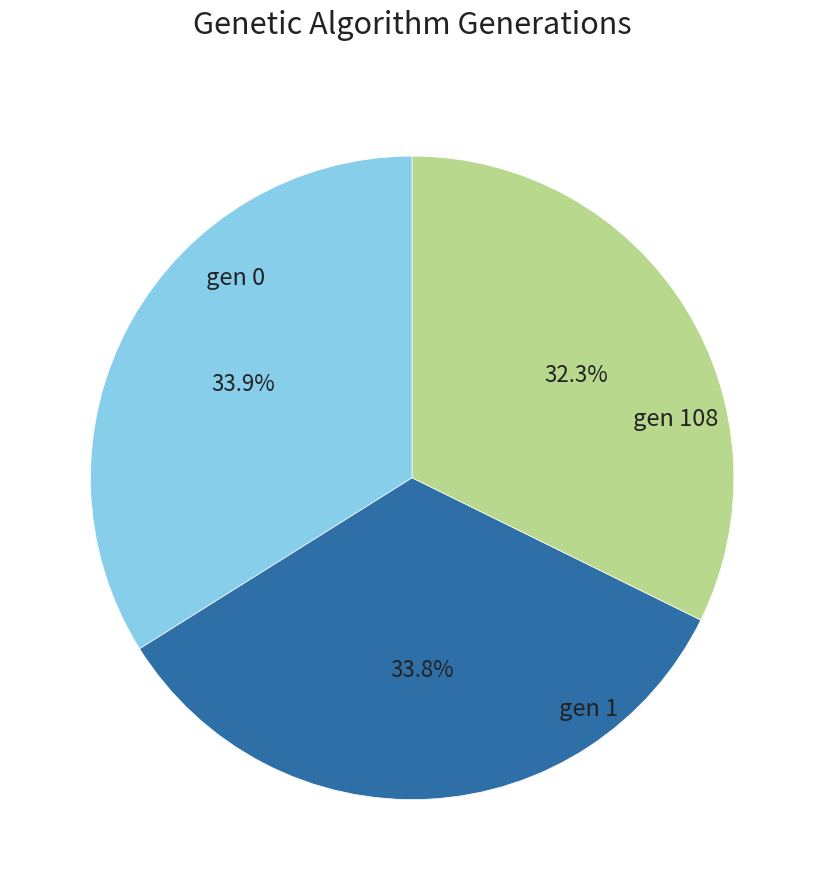

Which has a higher value, gen 0 or gen 108?

gen 0